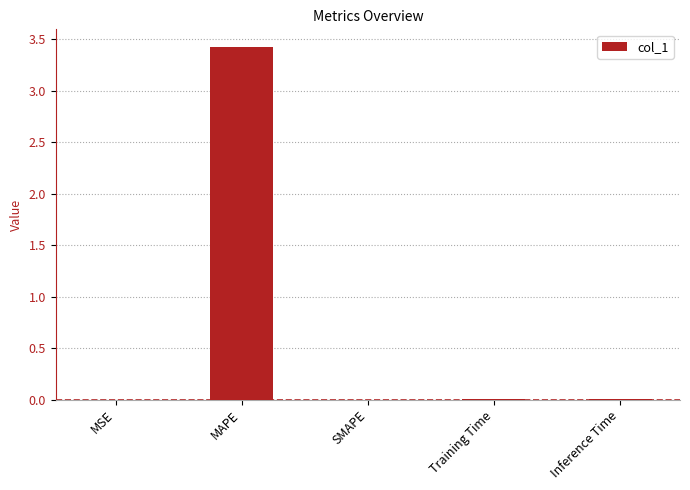

The value at SMAPE is 0.0. True or false?

True